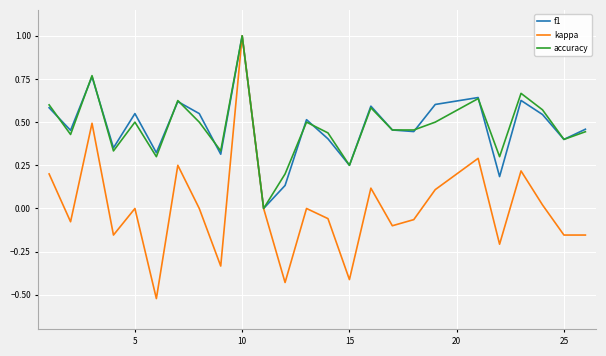

What is the difference between the maximum and minimum values in the kappa series?

1.5